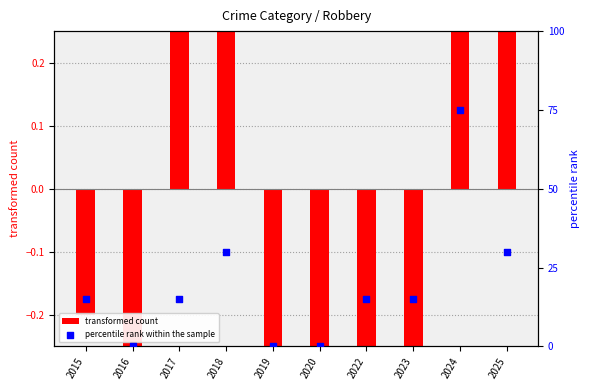

What are all the series names shown in the legend?

transformed count, percentile rank within the sample